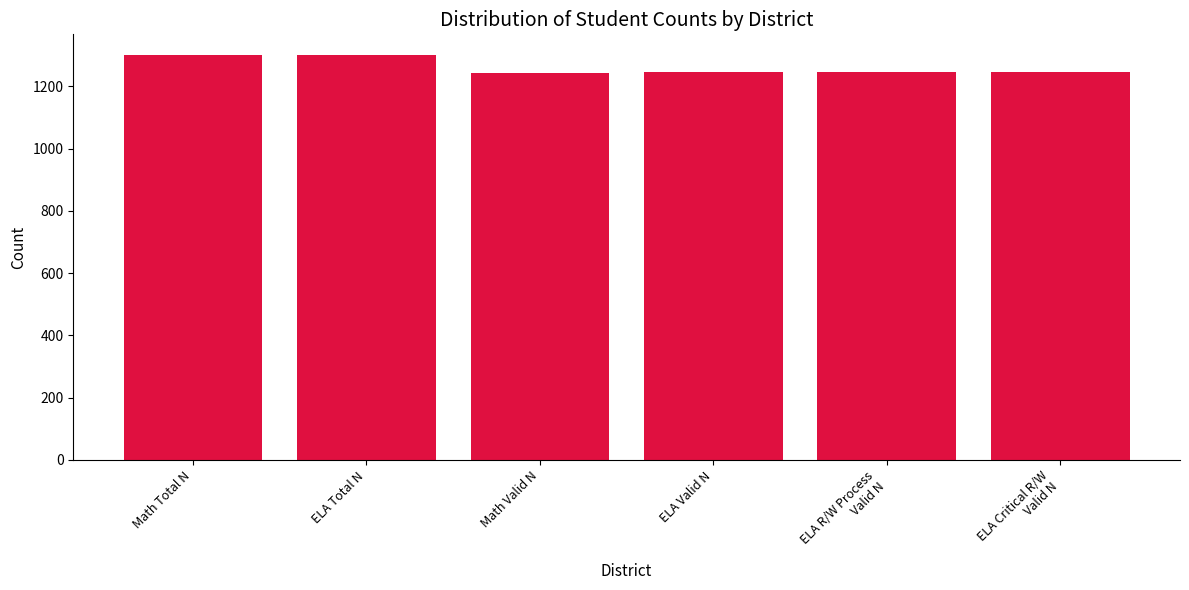

What is the value of the 1st bar from the left?

1302